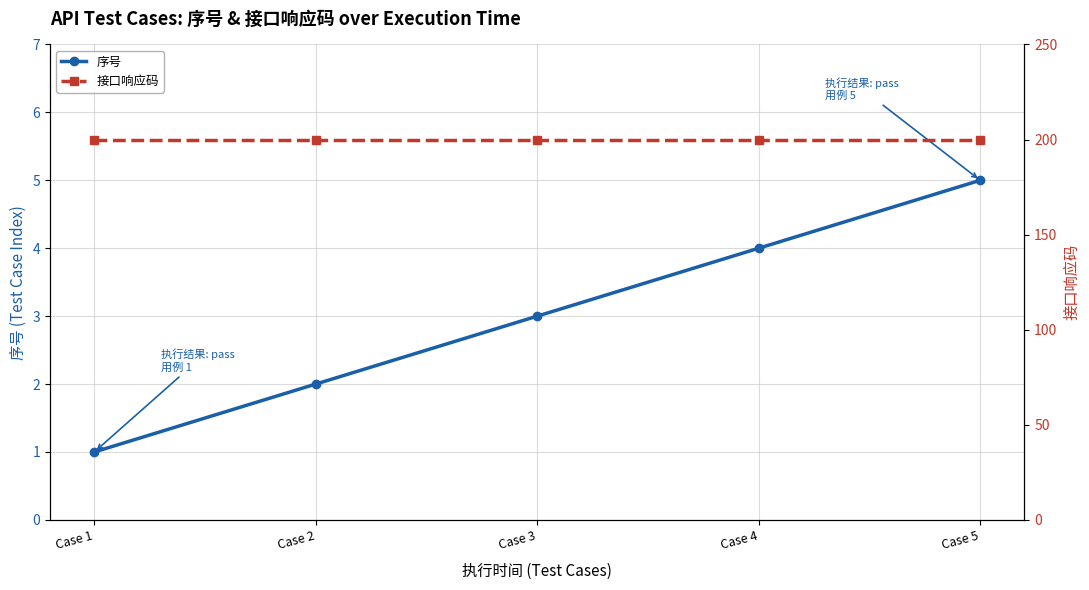

Which series has the largest range (max minus min)?

序号